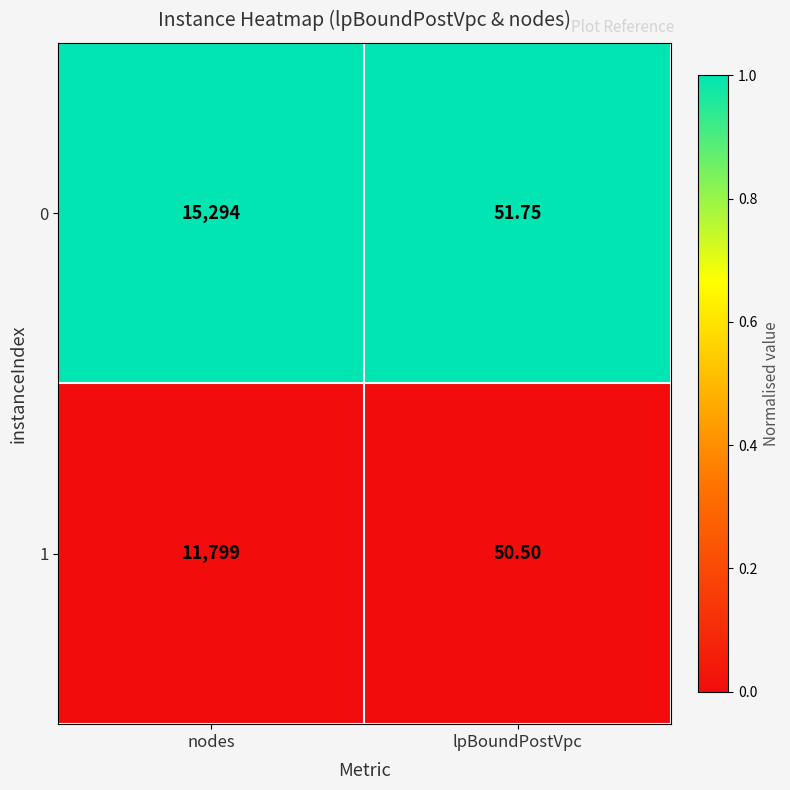

How many data points does each series have?

2